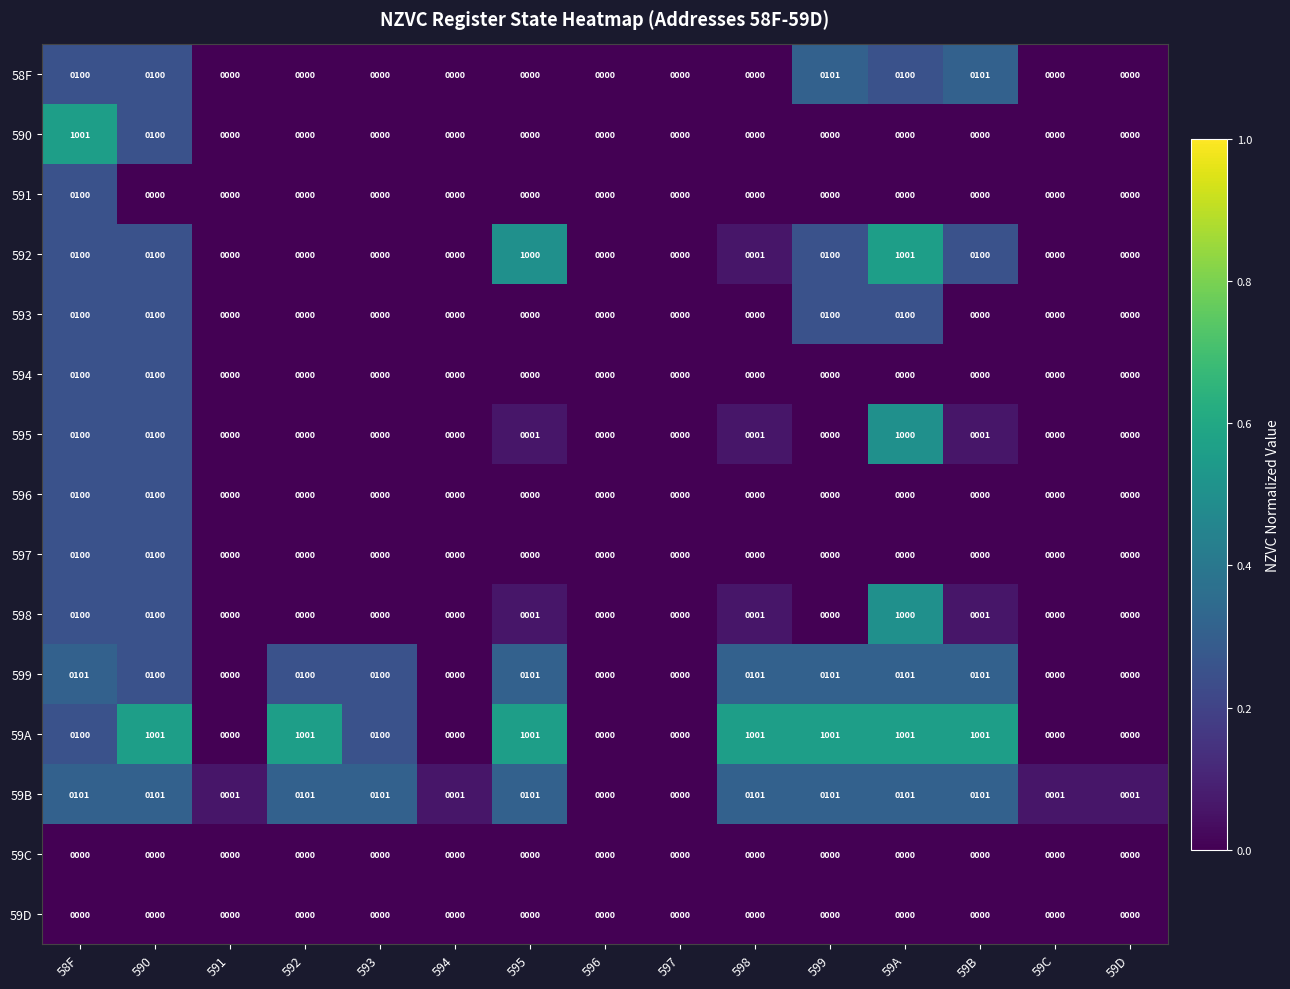

How many categories are shown in the chart?

15